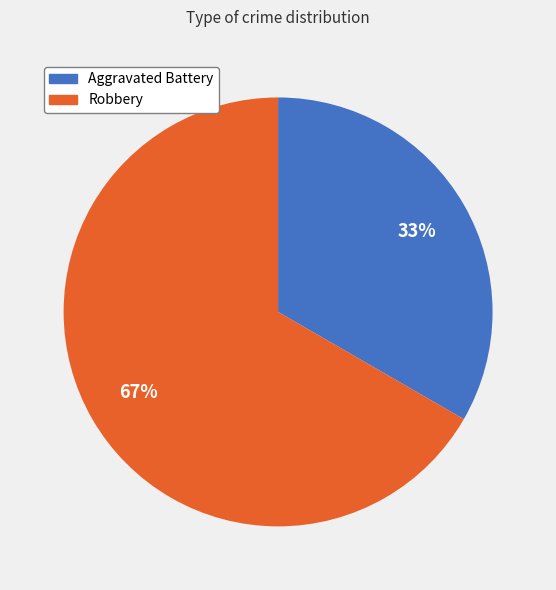

Does Robbery represent more than half of the total?

Yes